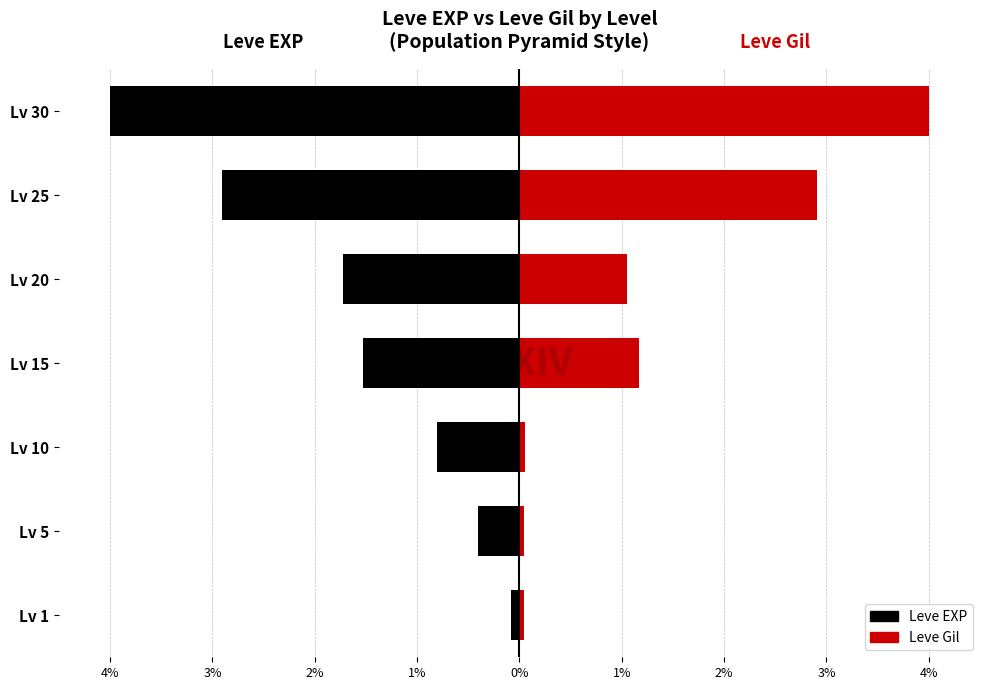

What is the average value of the Leve EXP series?

-1.6